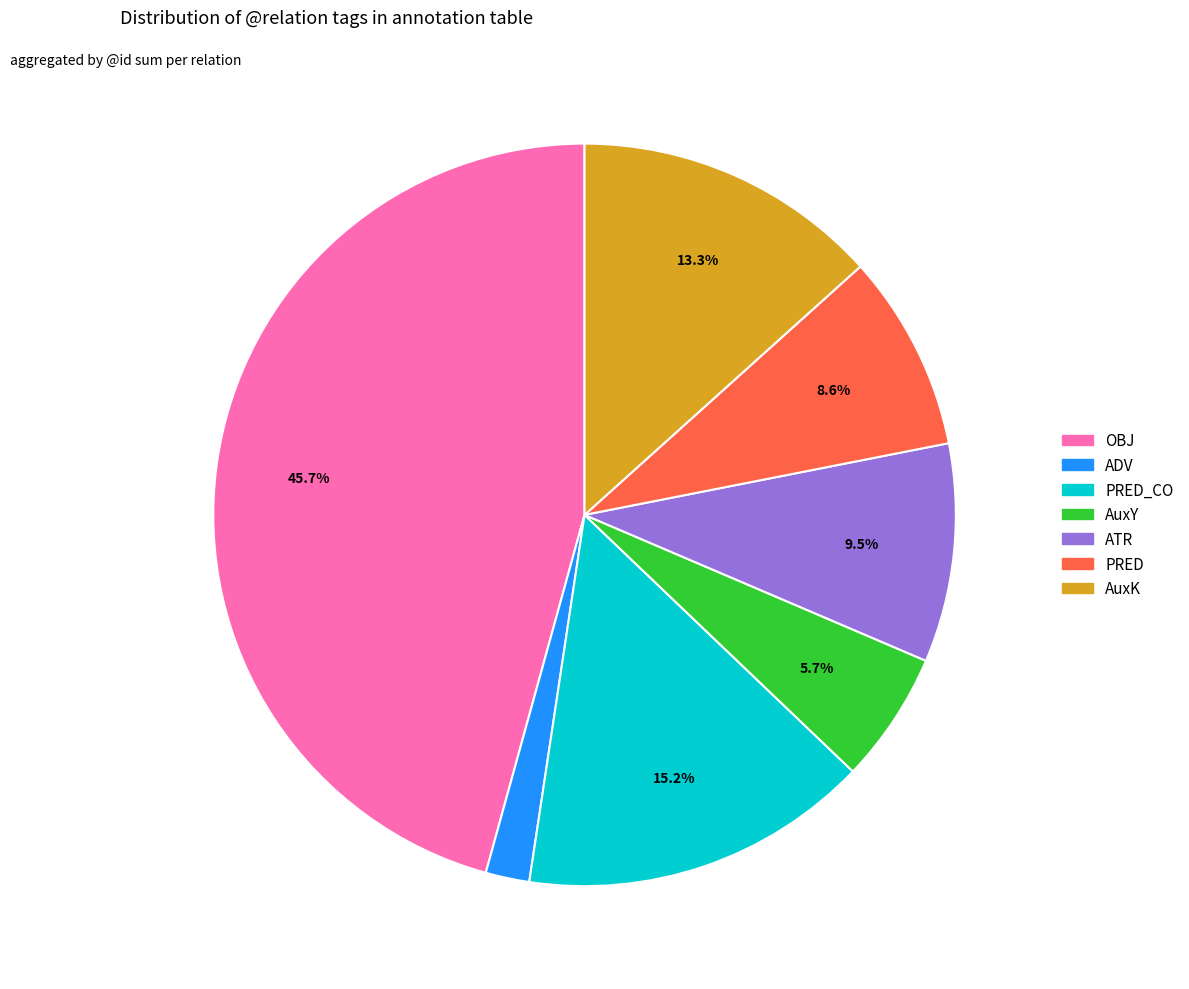

Is there any slice that represents more than half of the pie?

No